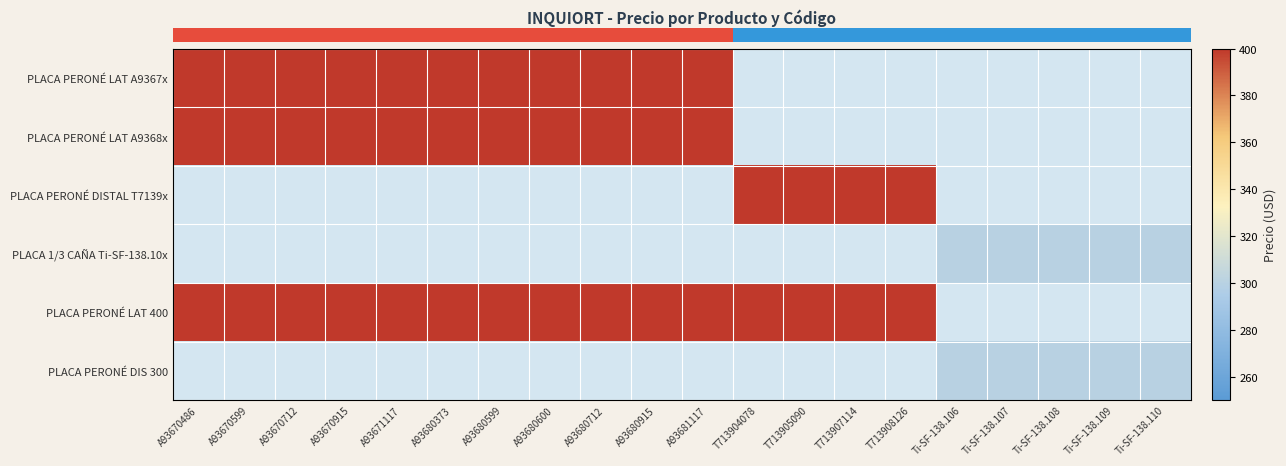

Which category has the lowest value across all series?

Ti-SF-138.106